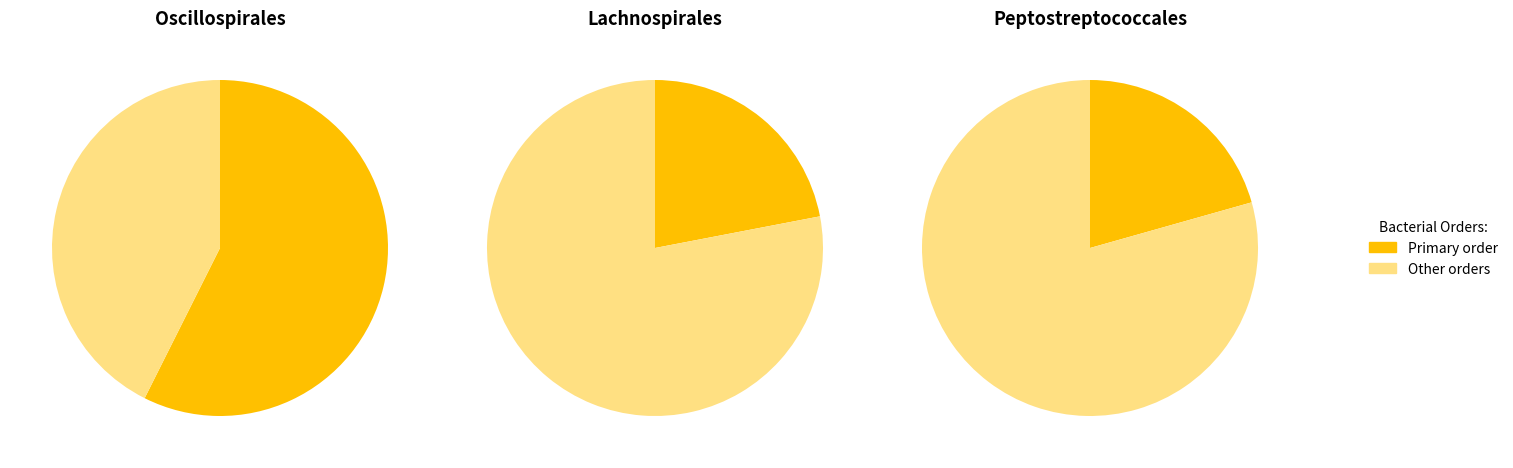

Is it true that 26 is 4% of the pie?

True